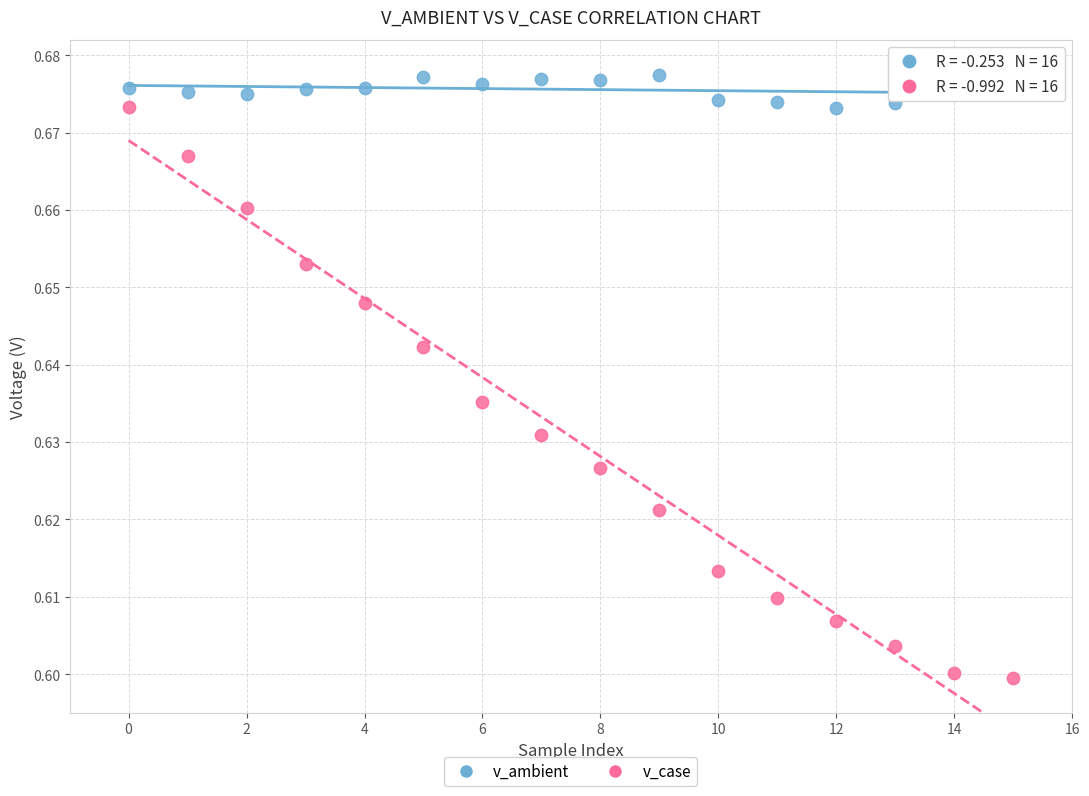

What are all the series names shown in the legend?

v_ambient, v_case